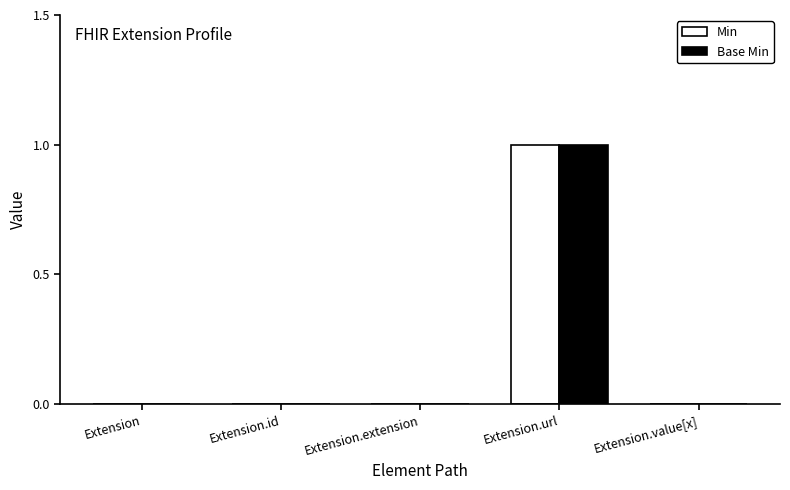

The Base Min series shows 1 at Extension.url. True or false?

True